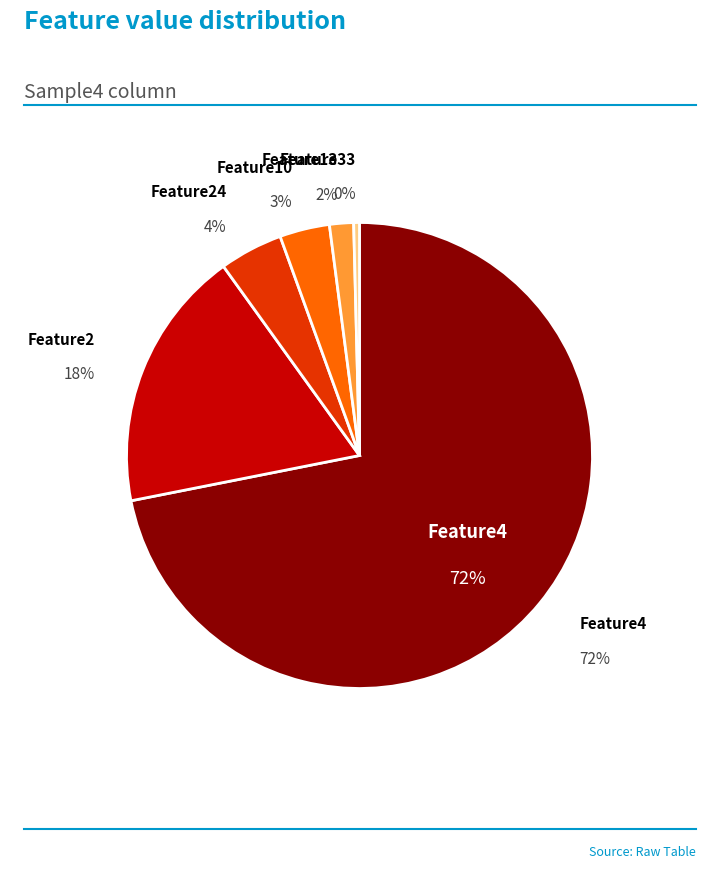

The Feature1 slice represents 8% of the pie. True or false?

False